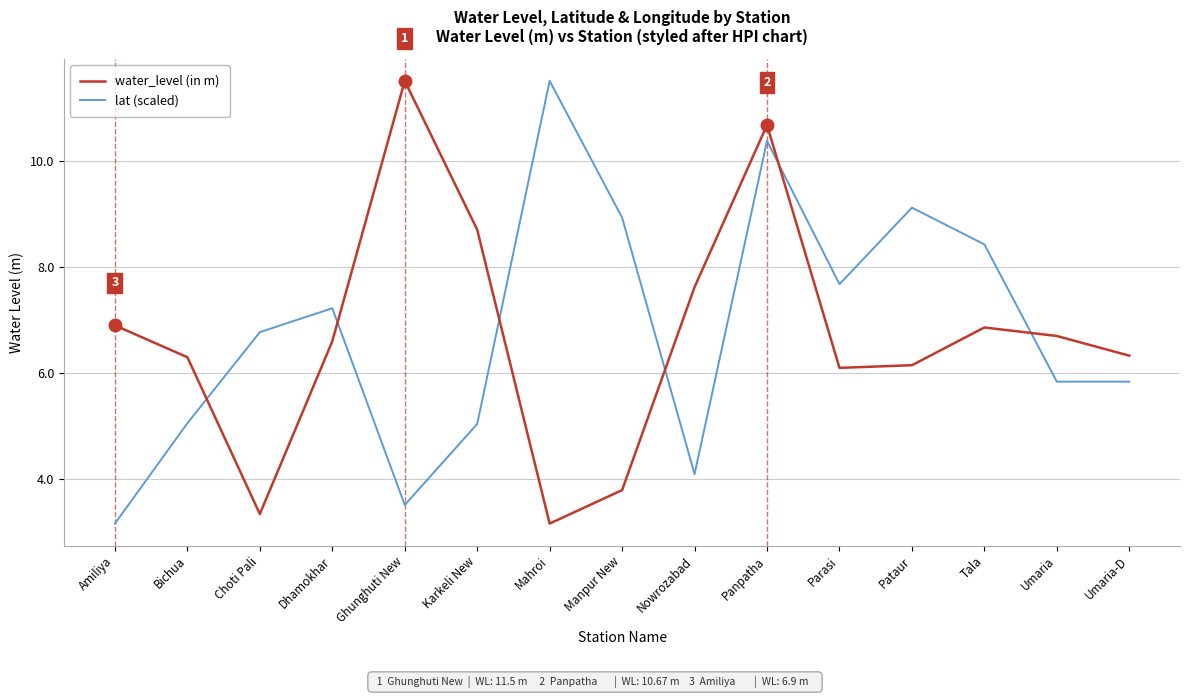

True or false: lat (scaled) and water_level (in m) cross at least once.

True